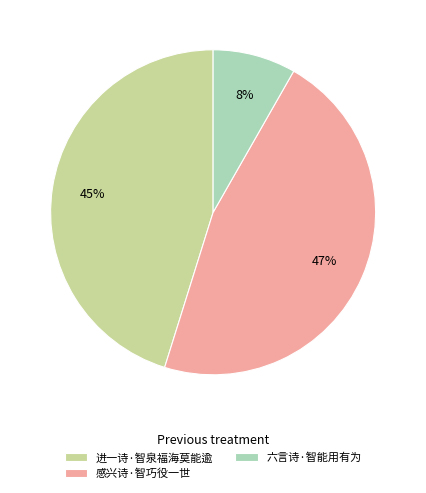

What is the smallest slice in the pie chart?

六言诗·智能用有为